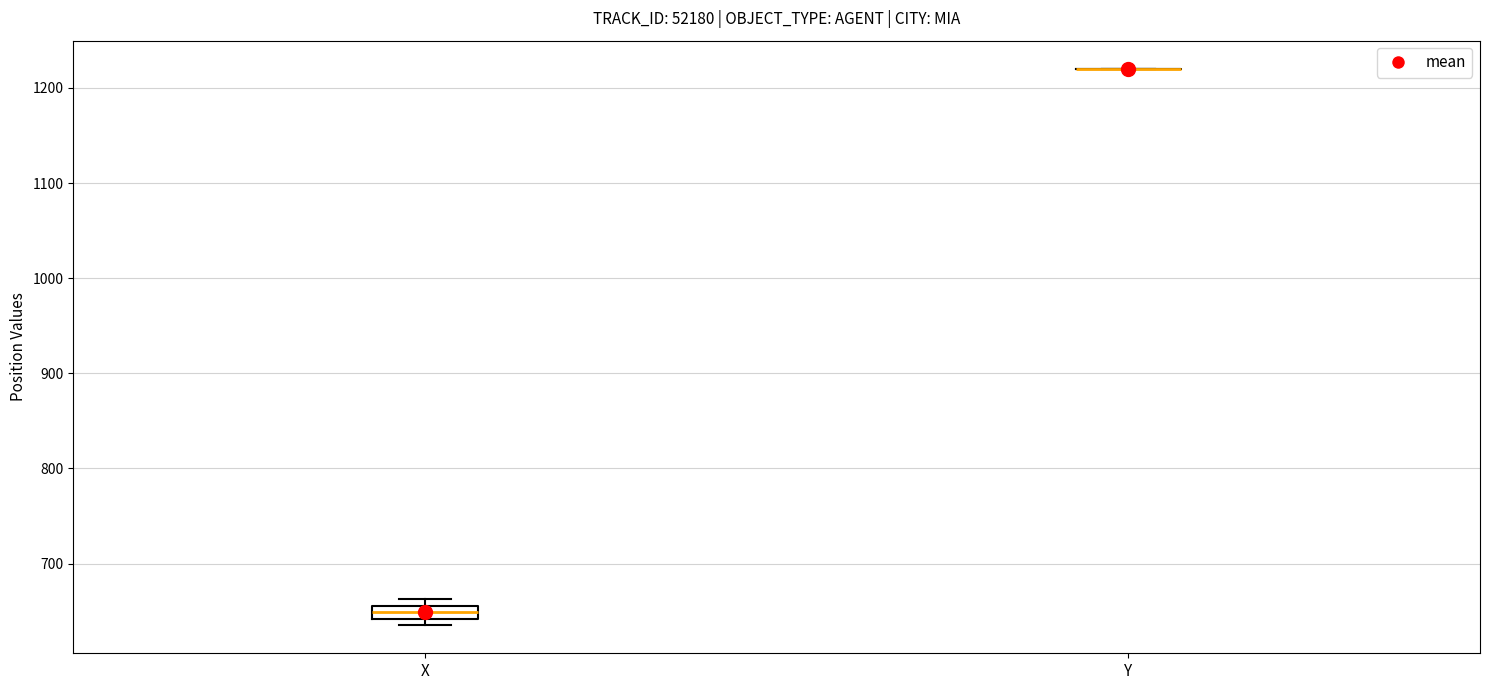

Which box is the tallest, from its lower edge to its upper edge?

X